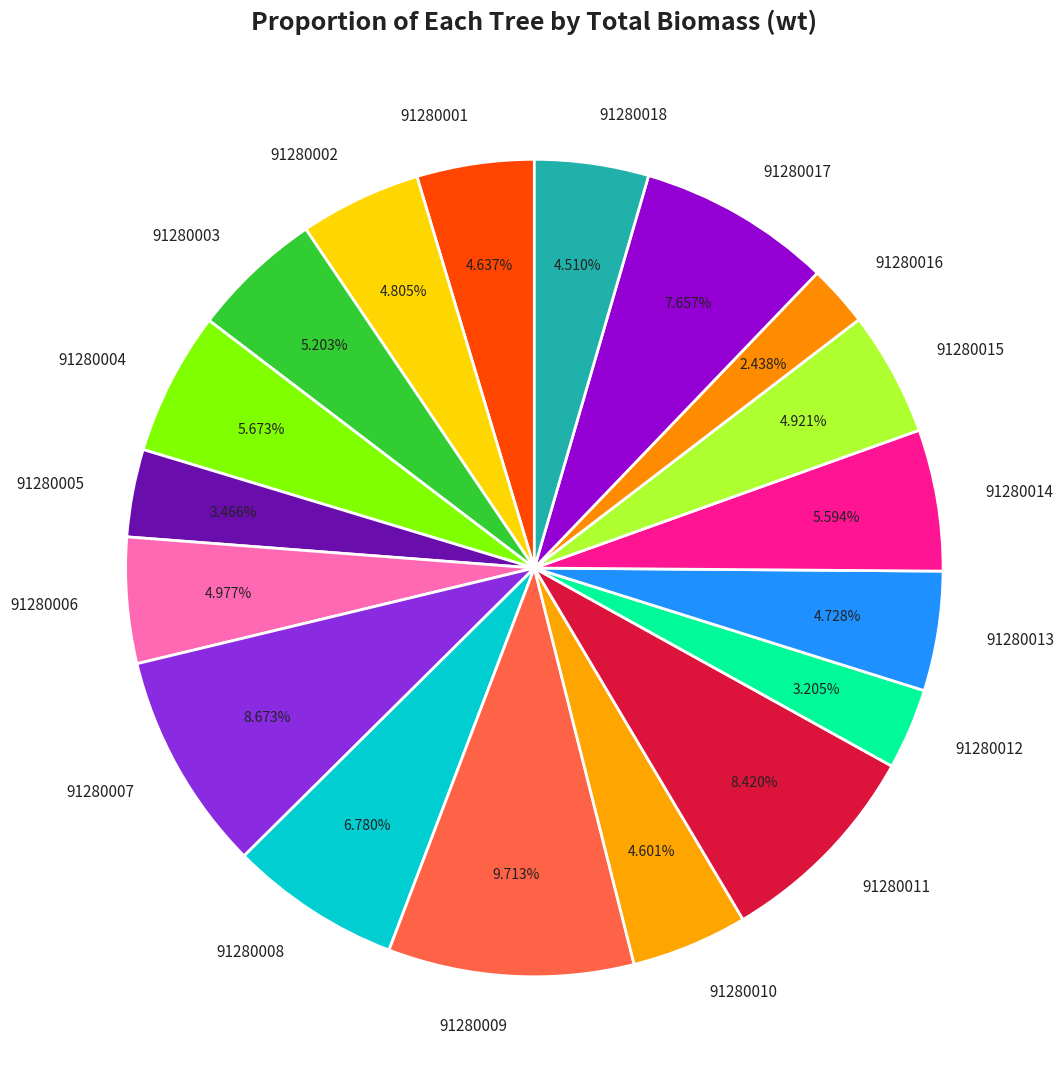

How many segments does this pie chart have?

18